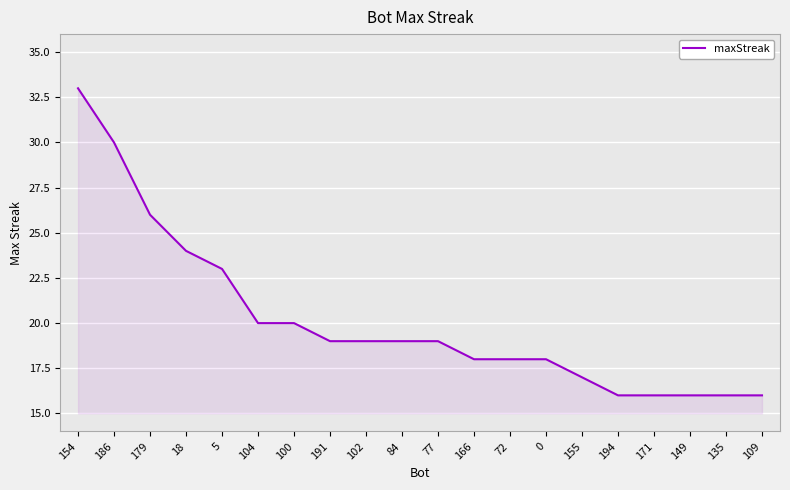

Which label corresponds to the largest value in the chart?

154